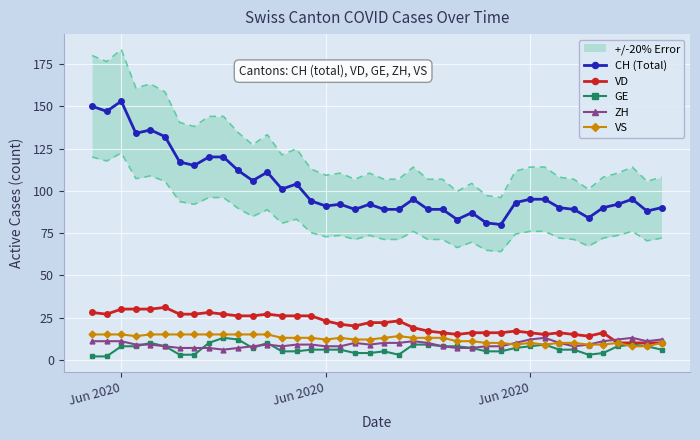

At which label does GE first exceed 7?

Jun 2020